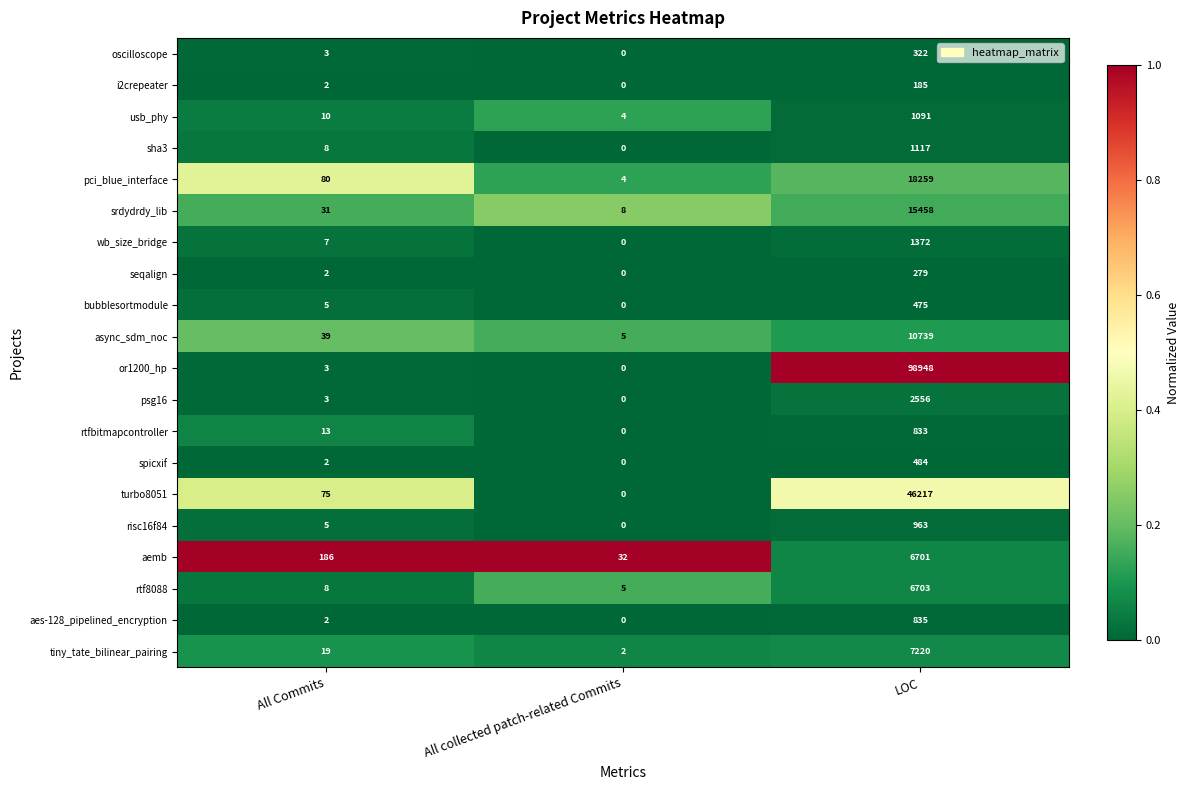

Which series has the largest range (max minus min)?

or1200_hp